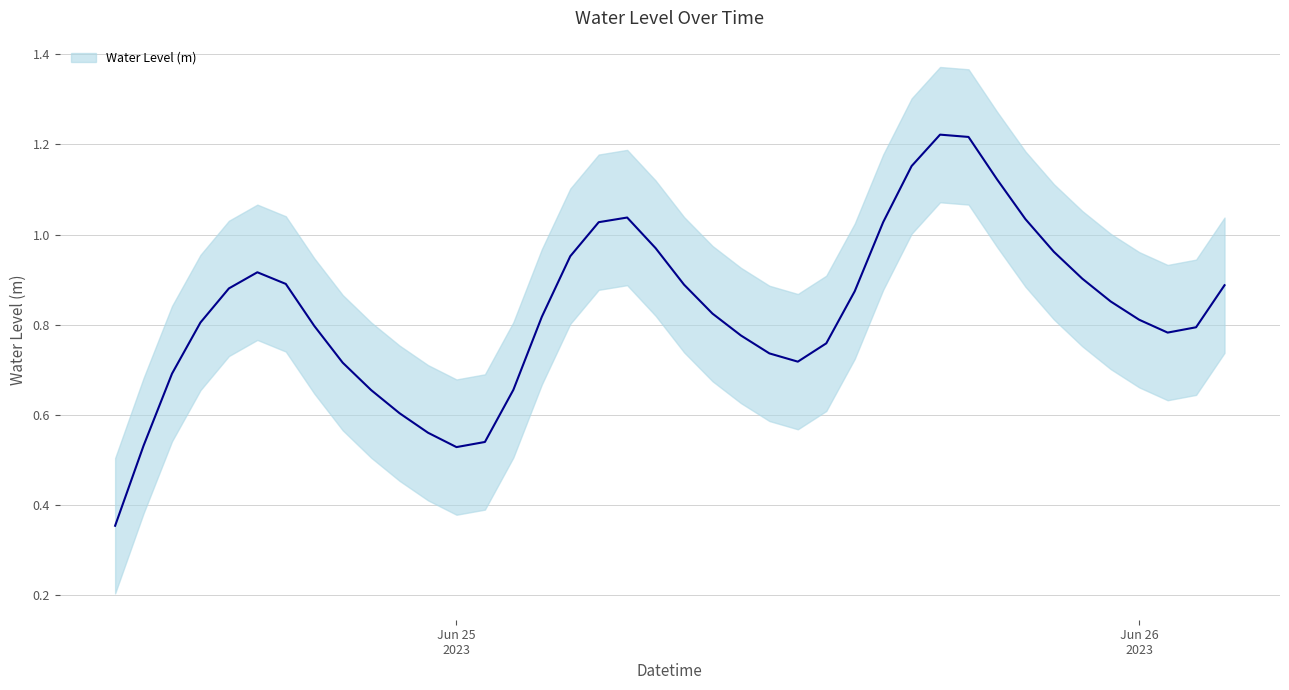

Reading left to right, extract all data points from this chart.

0.4	0.5	0.7	0.8	0.9	0.9	0.9	0.8	0.7	0.7	0.6	0.6	0.5	0.5	0.7	0.8	1.0	1.0	1.0	1.0	0.9	0.8	0.8	0.7	0.7	0.8	0.9	1.0	1.2	1.2	1.2	1.1	1.0	1.0	0.9	0.9	0.8	0.8	0.8	0.9